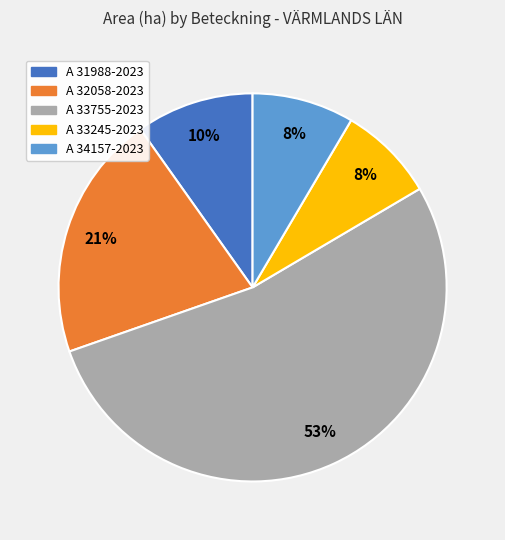

Count the number of slices in the pie.

5